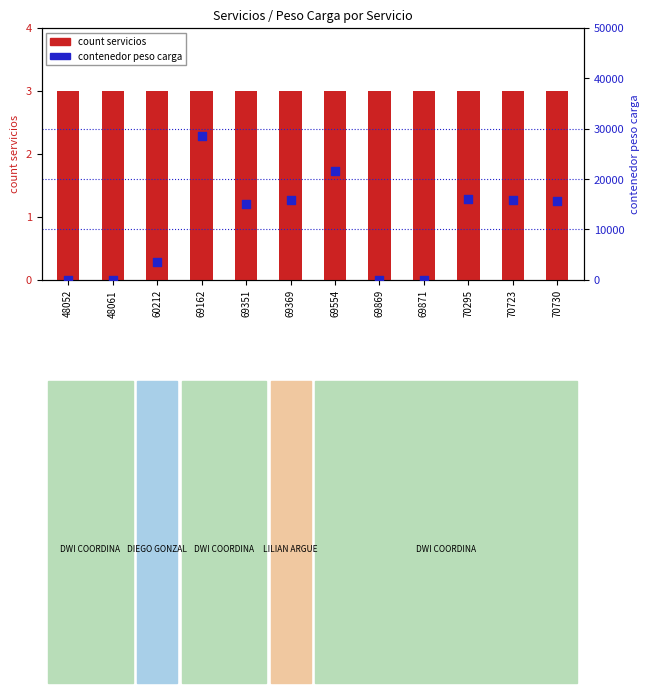

What are all the series names shown in the legend?

count servicios, contenedor peso carga